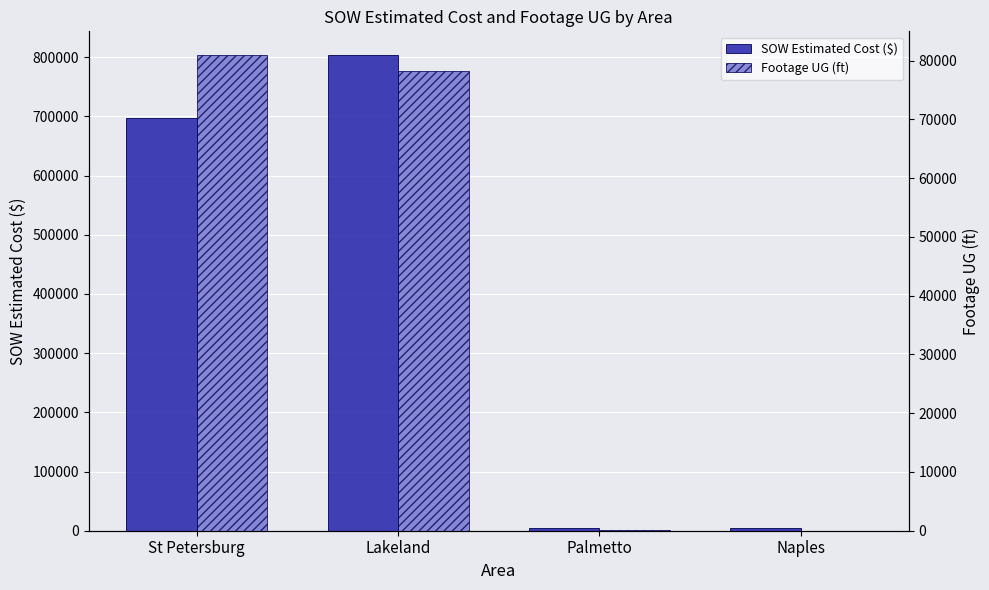

The SOW Estimated Cost ($) series shows 803482.5 at Lakeland. True or false?

True